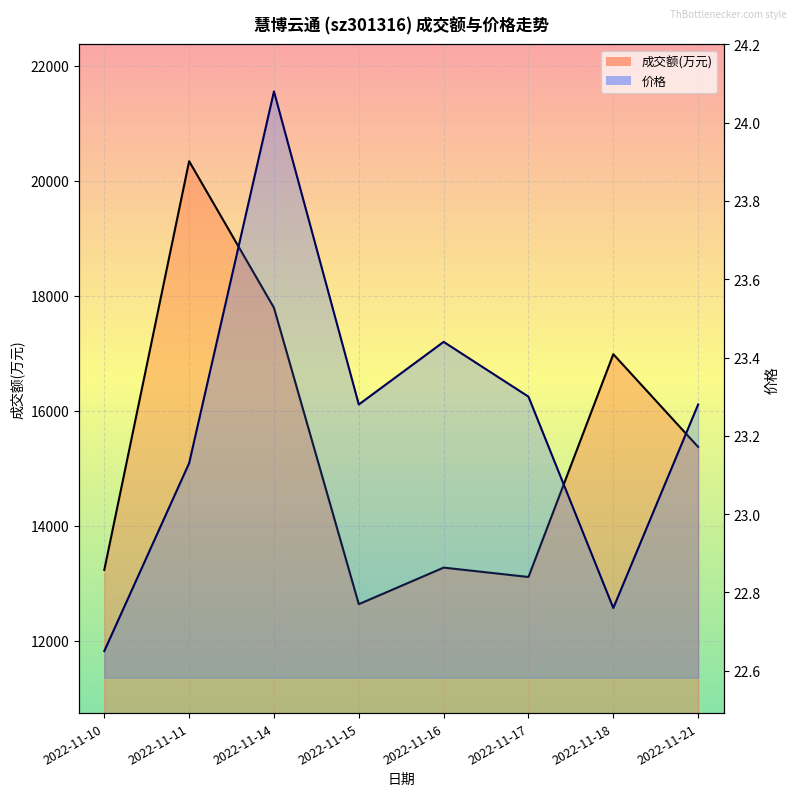

At which category is the sum across all series the highest?

2022-11-11